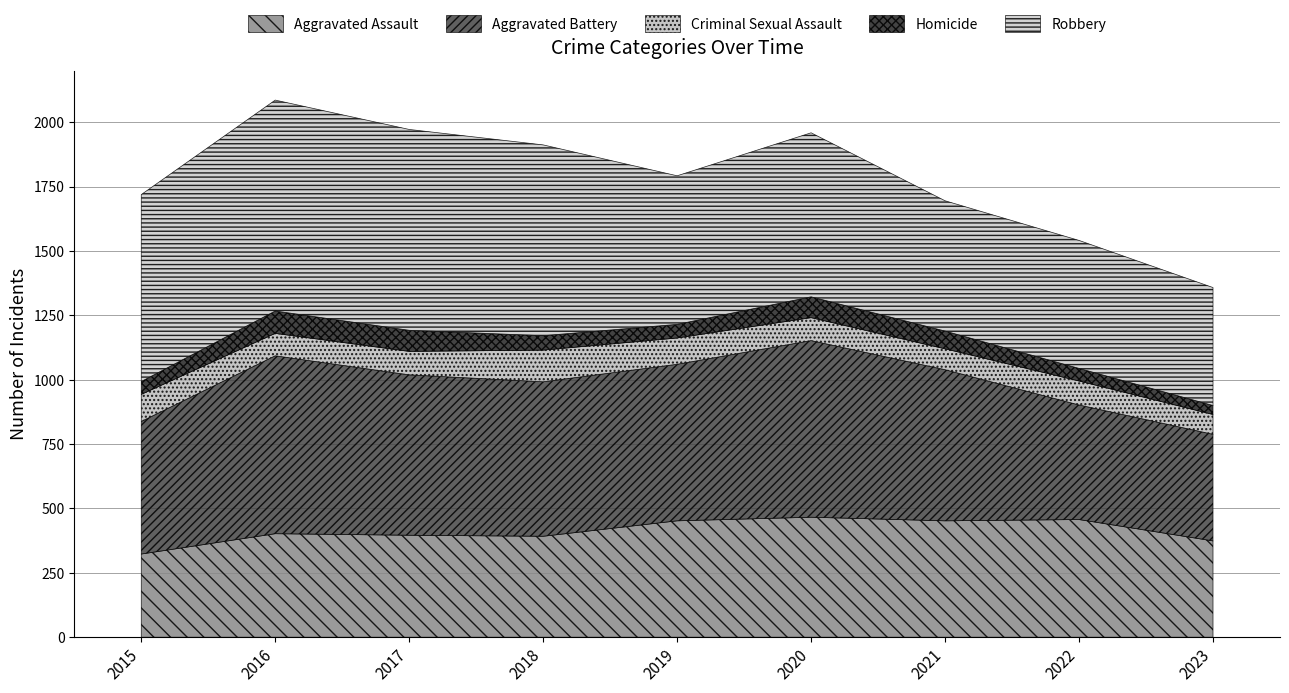

Which category has the highest value in the Aggravated Assault series?

2020